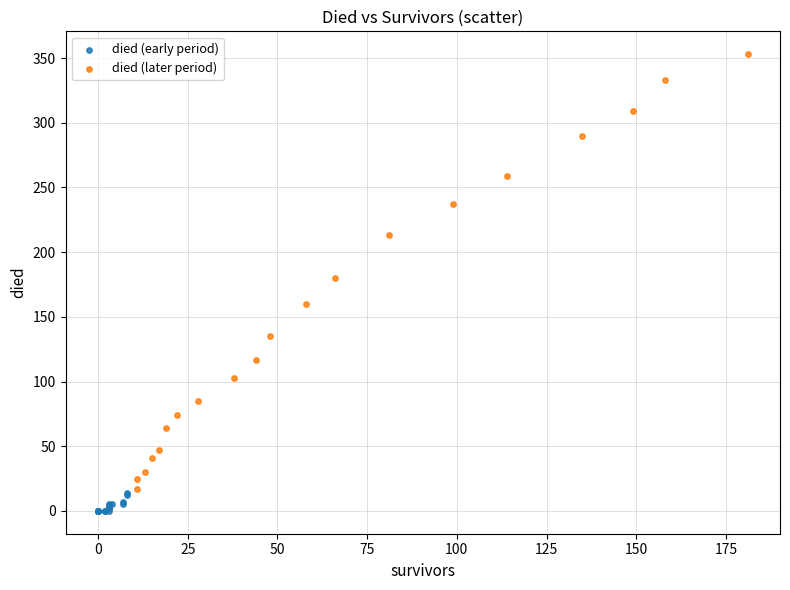

Which series contains the lowest Y value?

died (early period)